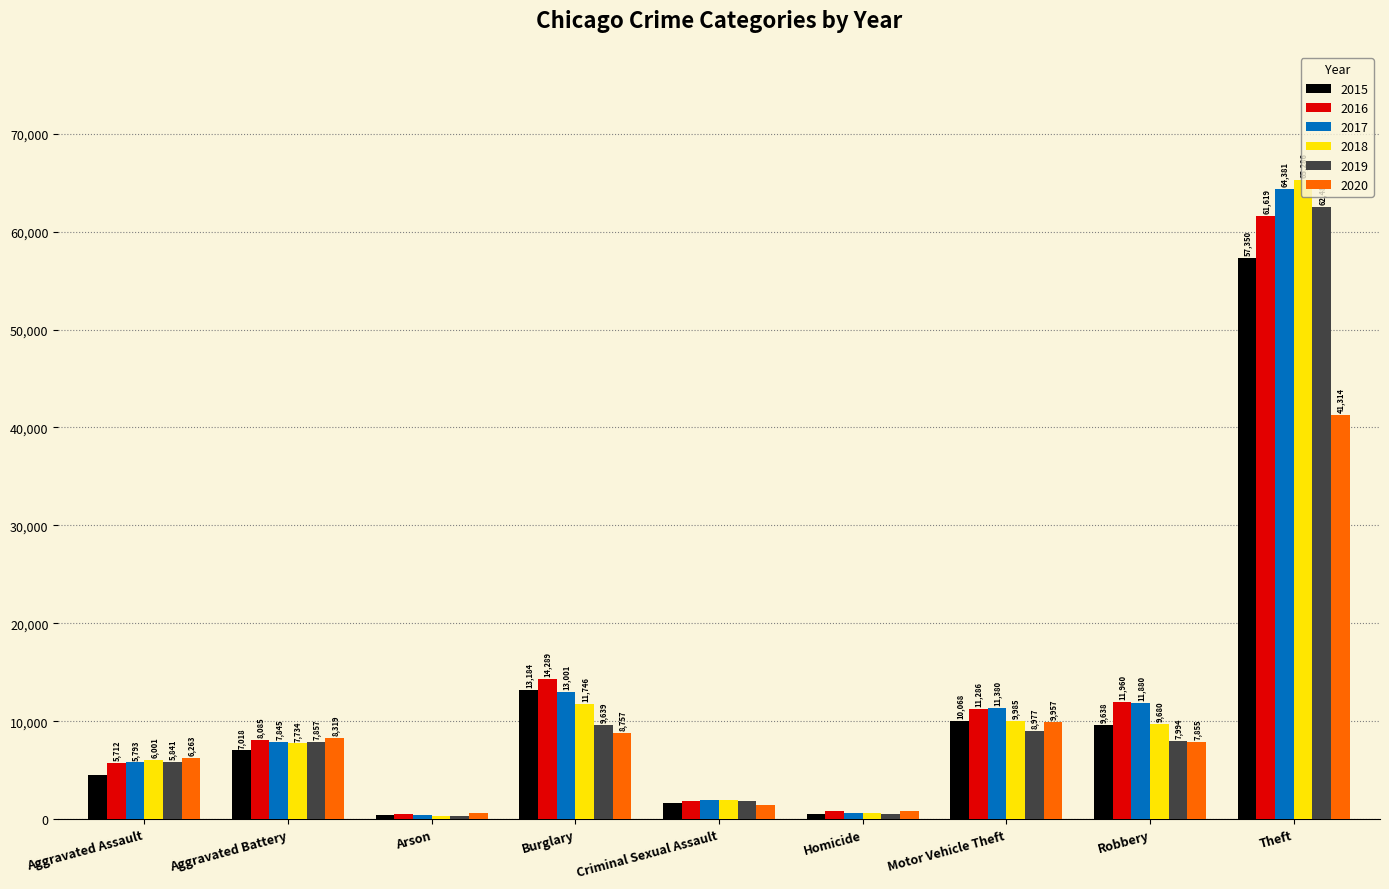

Reading right to left, transcribe all the data shown in this chart.

2015: 57350	9638	10068	496	1671	13184	448	7018	4480
2016: 61619	11960	11286	786	1820	14289	515	8085	5712
2017: 64381	11880	11380	672	1951	13001	444	7845	5793
2018: 65286	9680	9985	589	1986	11746	373	7734	6001
2019: 62488	7994	8977	498	1880	9639	376	7857	5841
2020: 41314	7855	9957	787	1456	8757	588	8319	6263